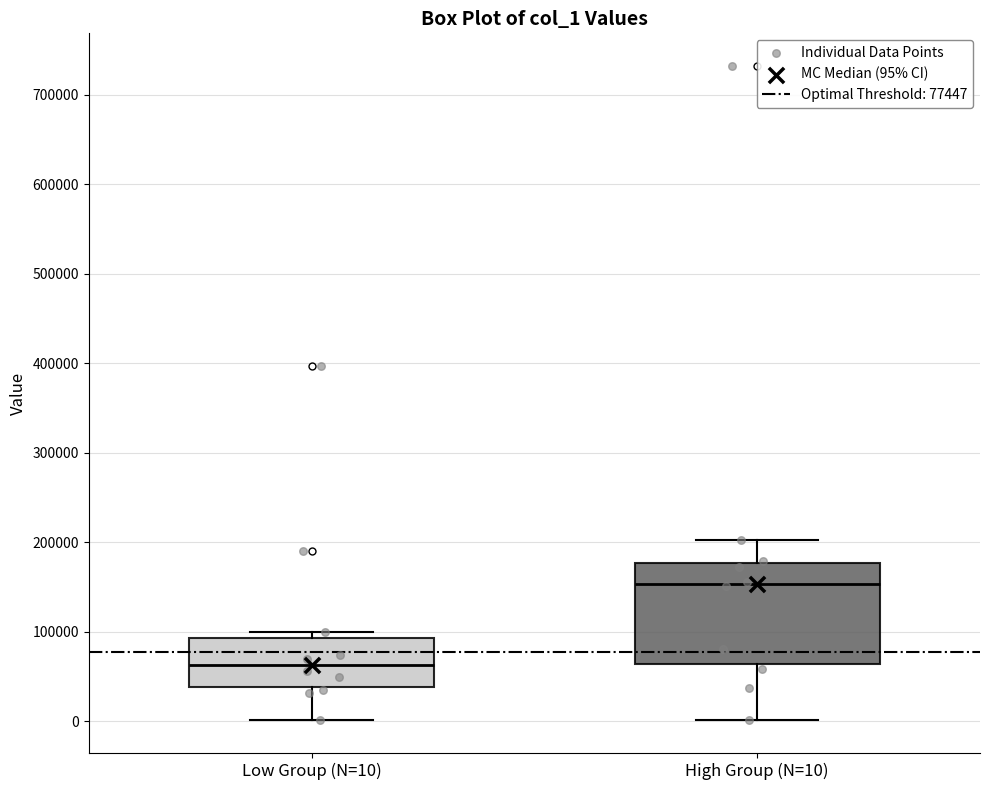

Reading left to right, read every box against the y-axis: the position of its median line, the range the box covers, and the ends of its whiskers. The values are not printed on the chart, so give them approximately, as read against the axis.

Low Group (N=10): median 60000, box 40000 to 90000, whiskers 0 to 100000
High Group (N=10): median 150000, box 60000 to 180000, whiskers 0 to 200000